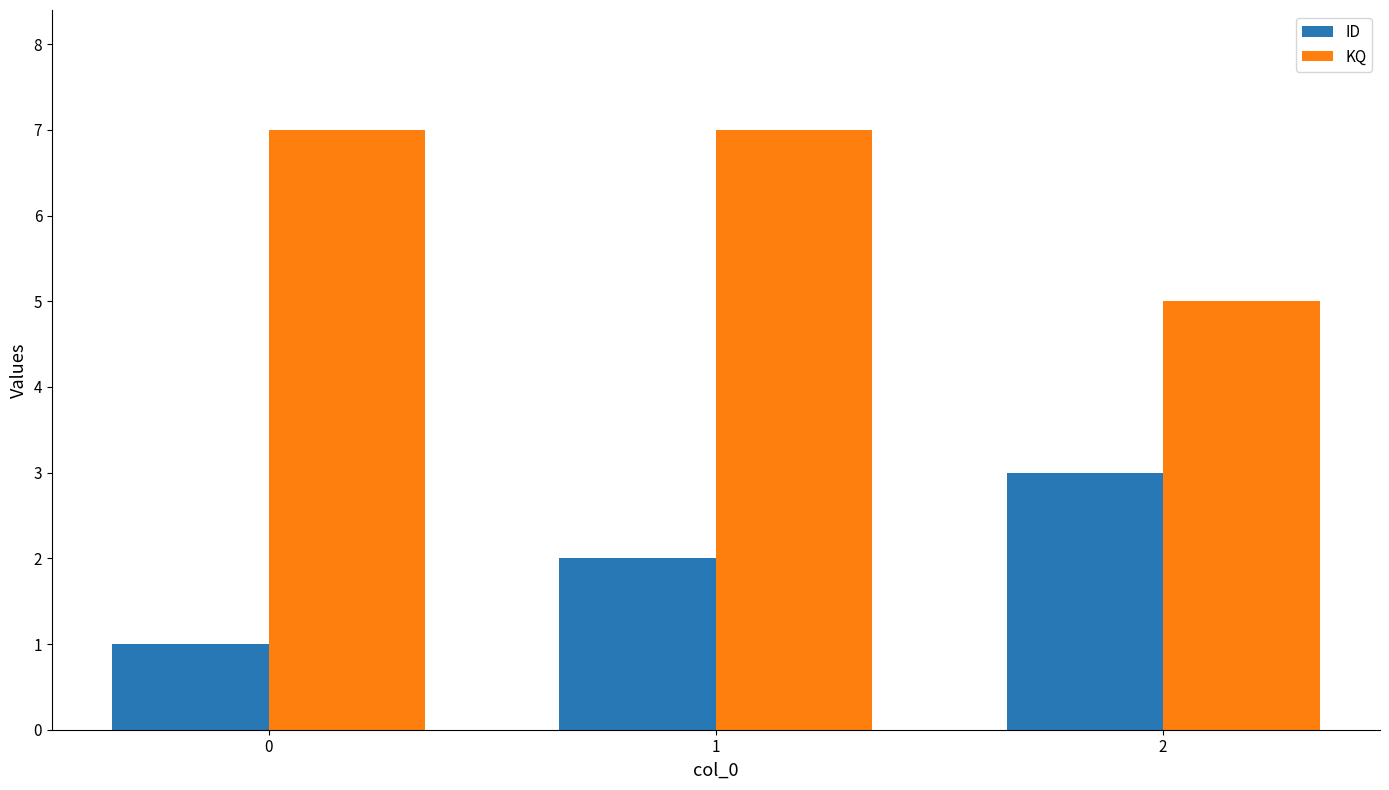

What is the difference between the KQ values at 1 and 2?

2